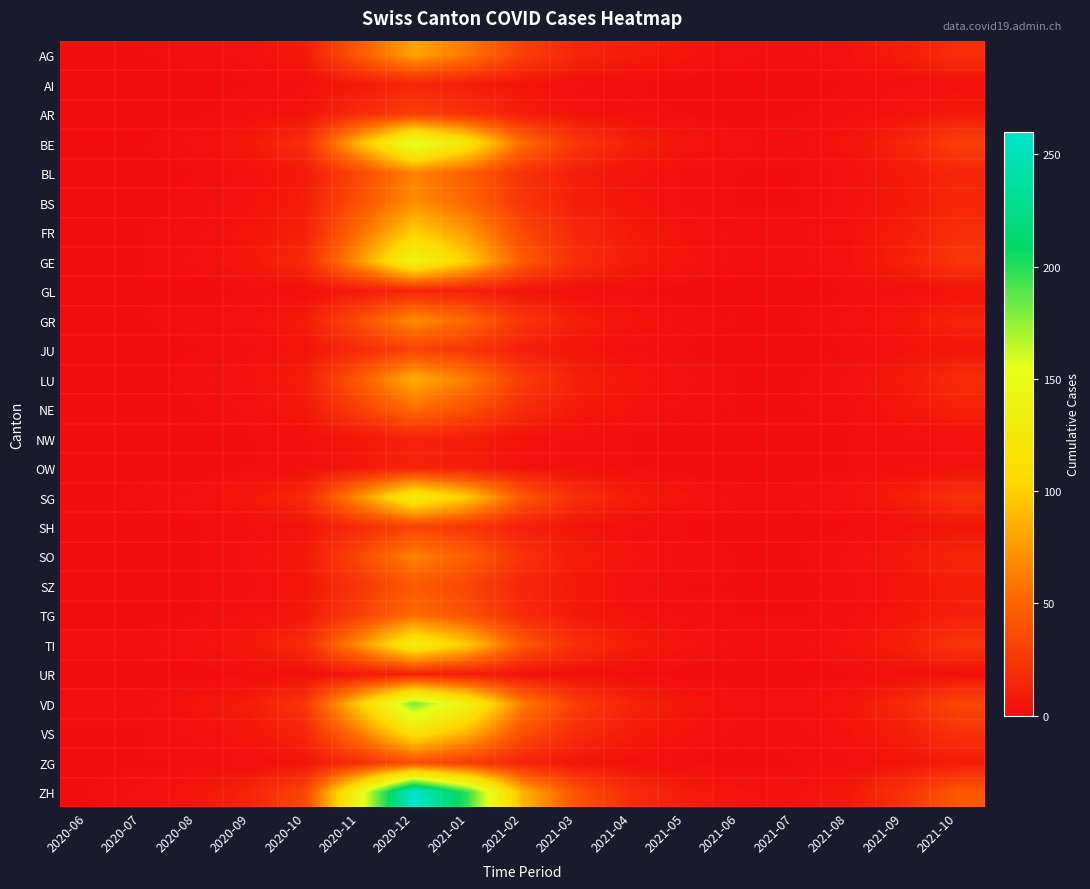

Which has a higher value, 2020-12 or 2021-09?

2020-12